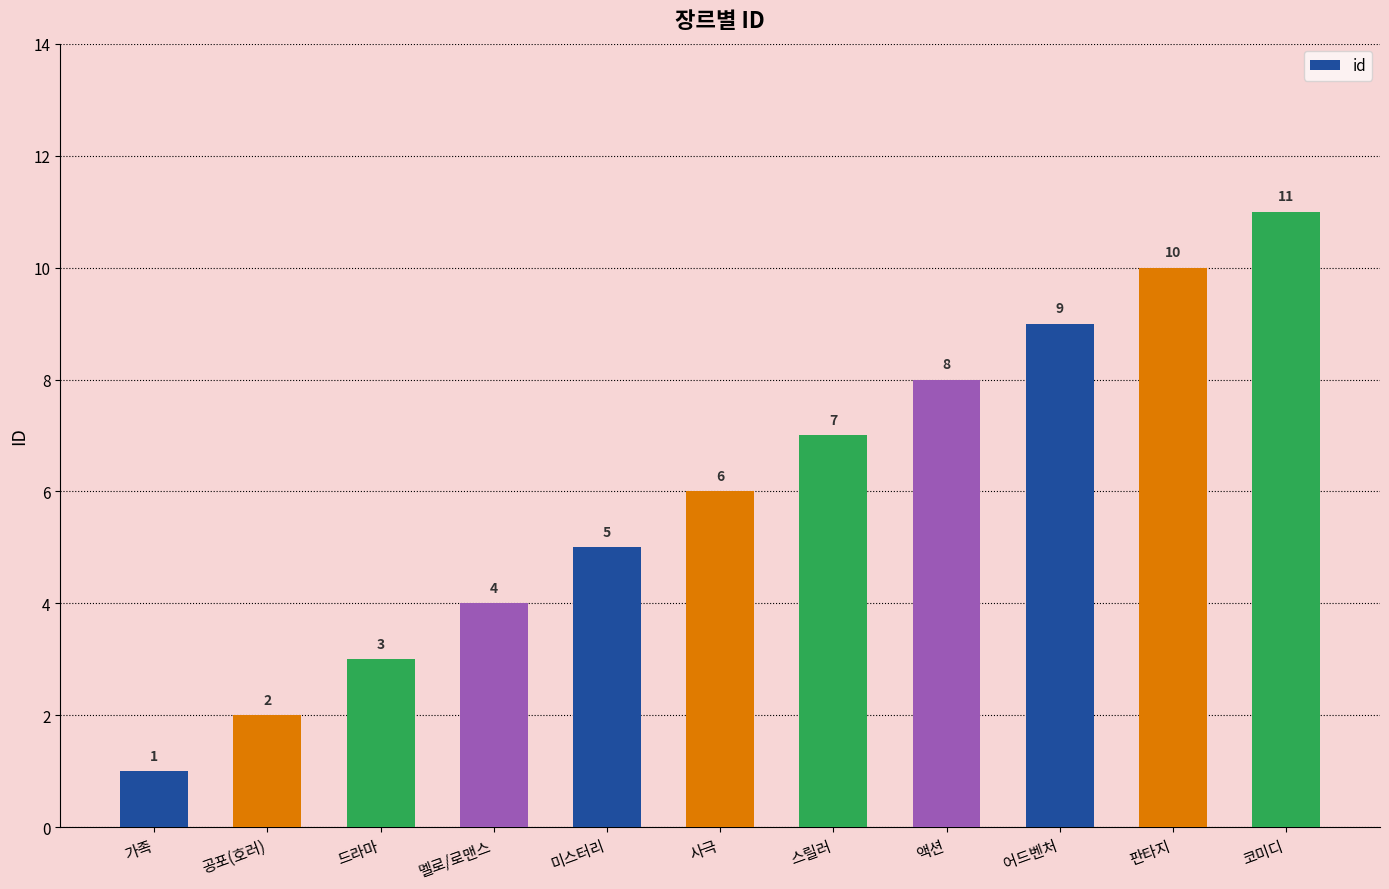

Which label corresponds to the largest value in the chart?

코미디